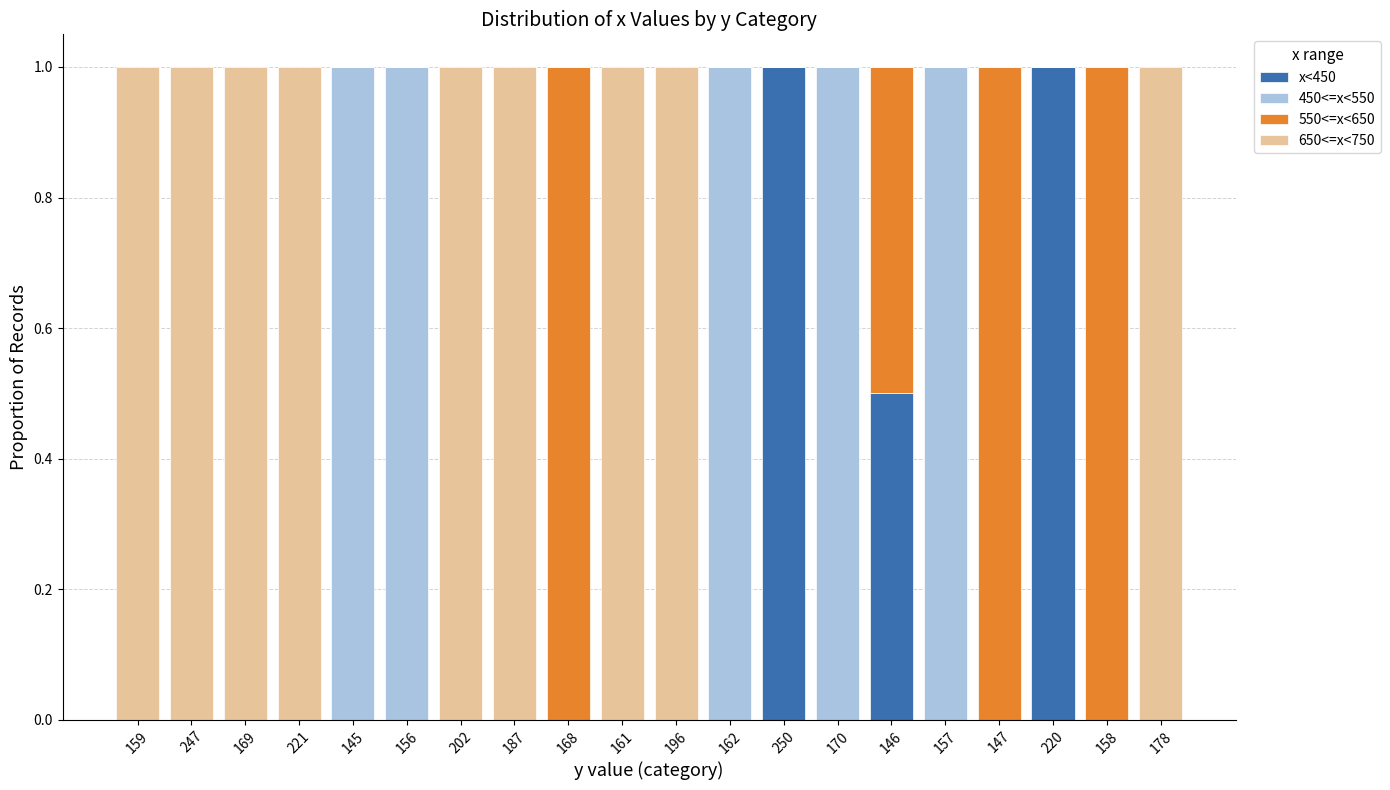

True or false: x<450 has a value of 0.6 at 250.

False